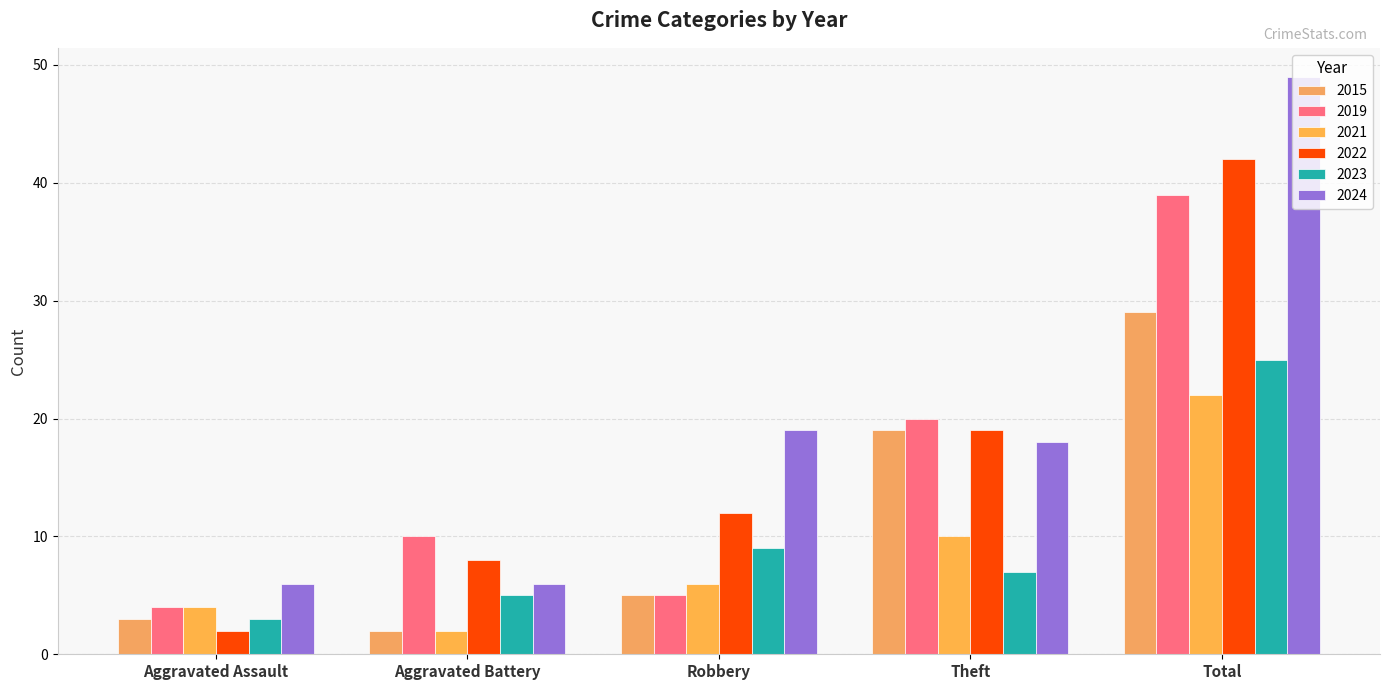

The value of 2015 at Aggravated Battery is 4. True or false?

False